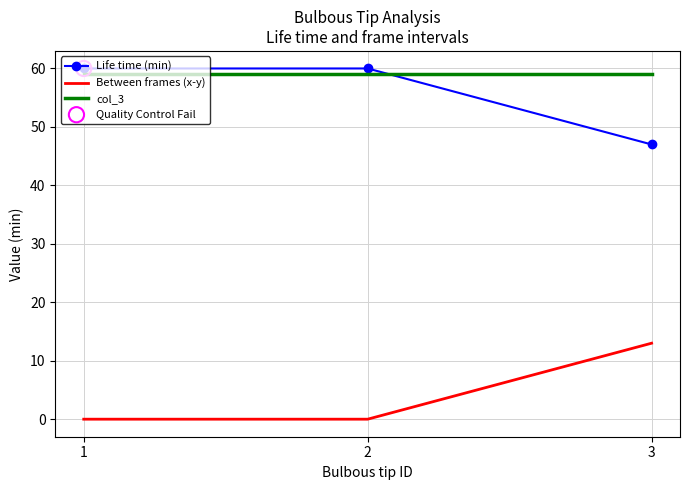

Which series has the largest total across all categories?

col_3